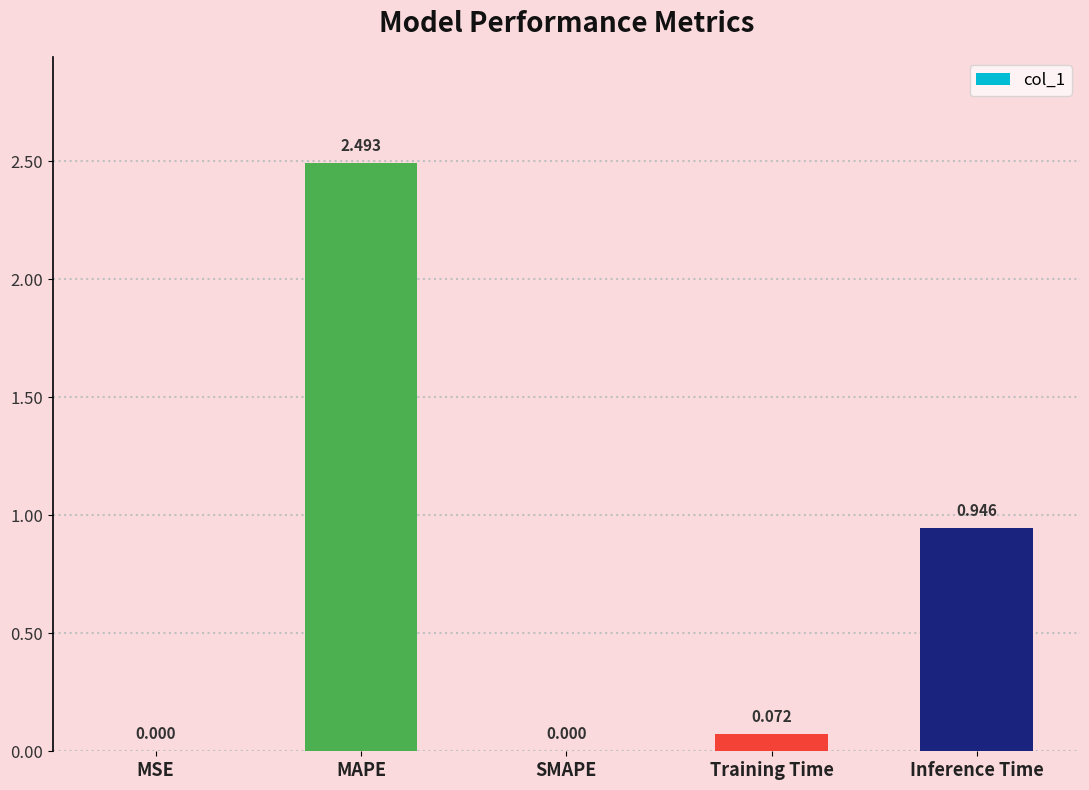

Where is the data nearest to the value 1?

Inference Time